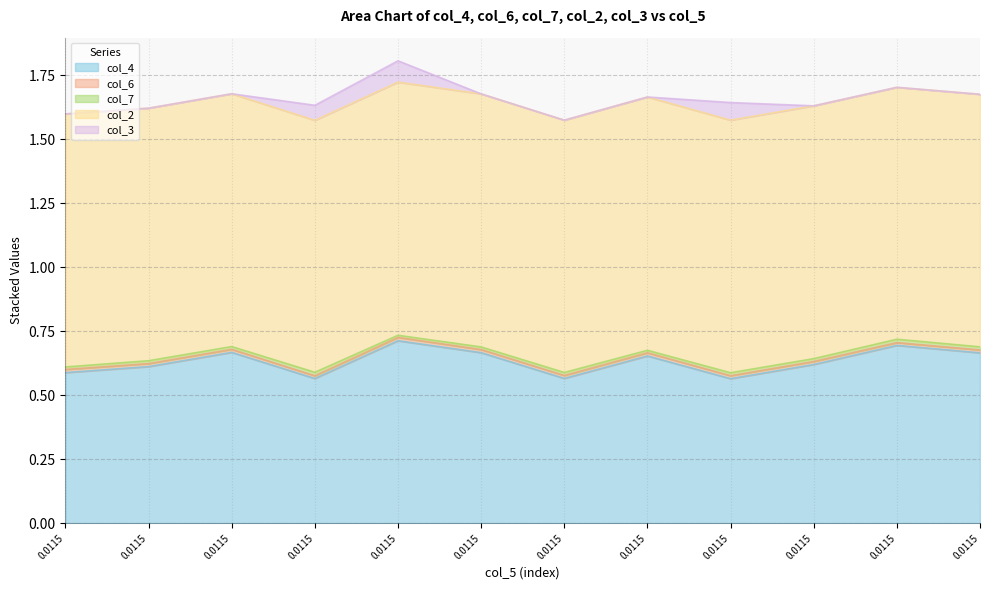

How many categories are shown in the chart?

12